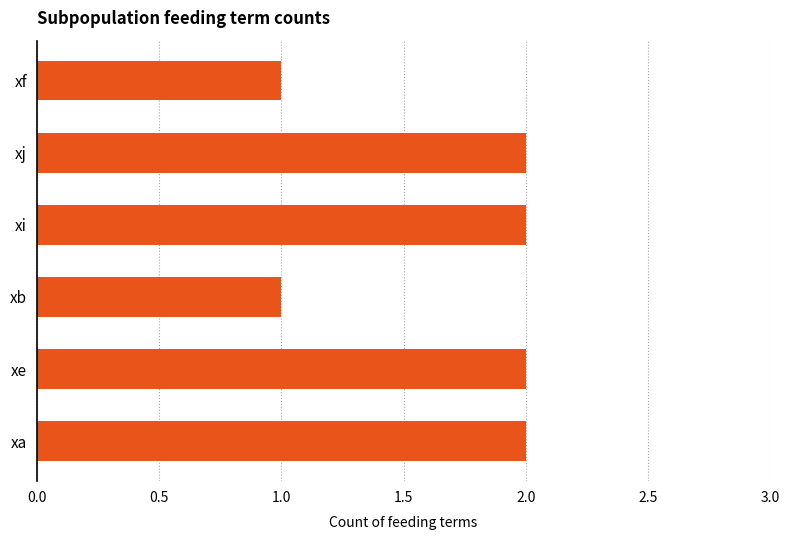

Reading bottom to top, extract all data points from this chart.

2	2	1	2	2	1